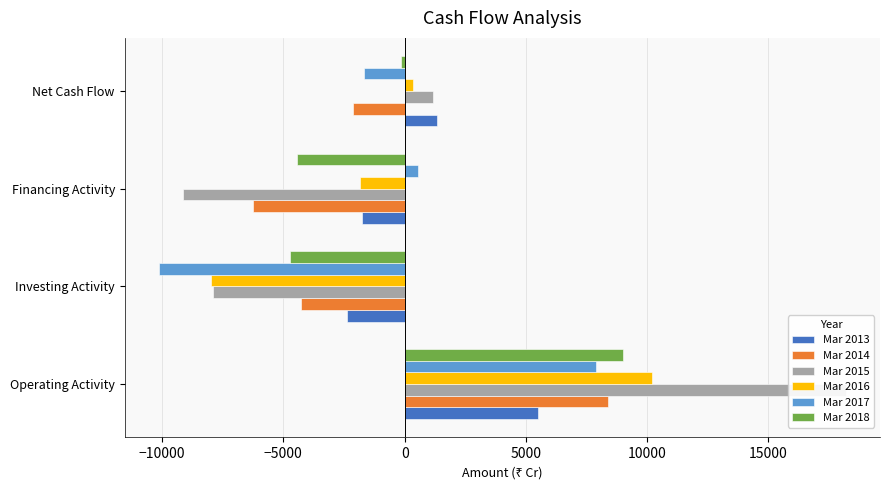

Which series has the largest total across all categories?

Mar 2013